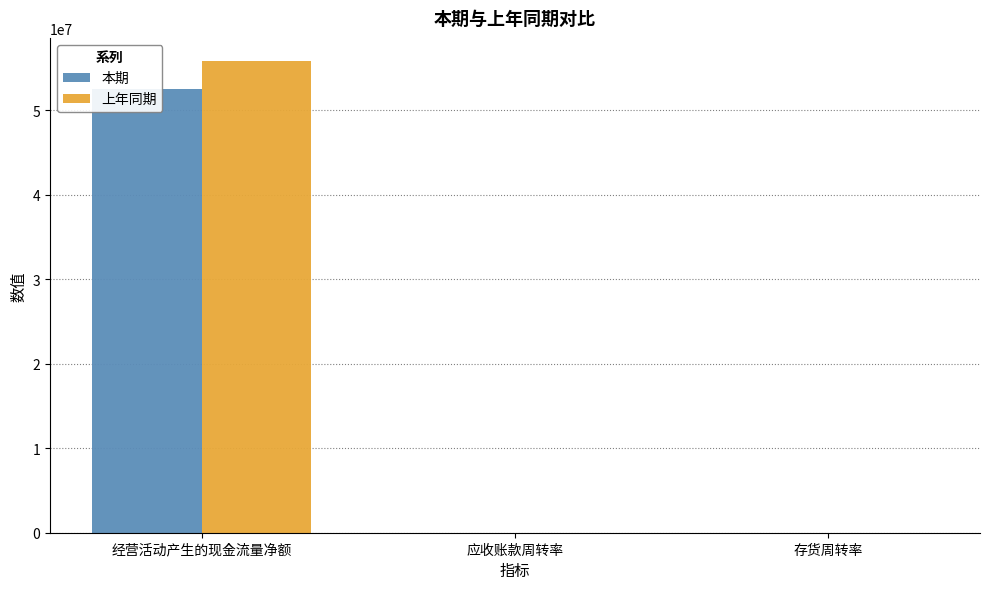

Which series has the widest spread of values?

上年同期